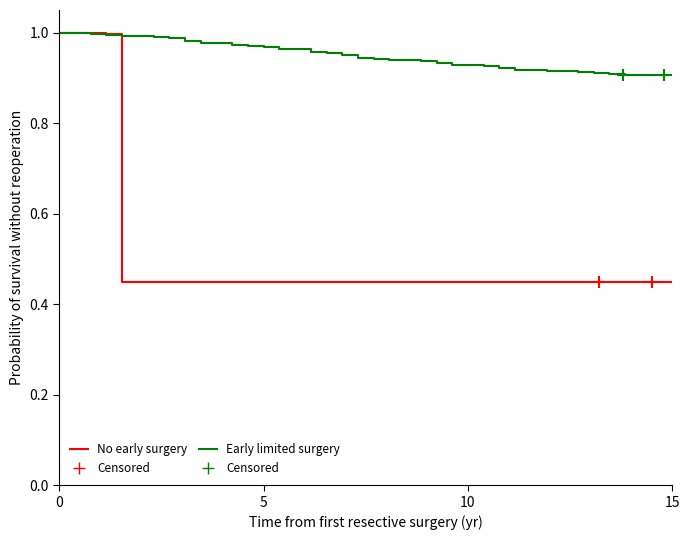

Which series has the widest spread of values?

No early surgery